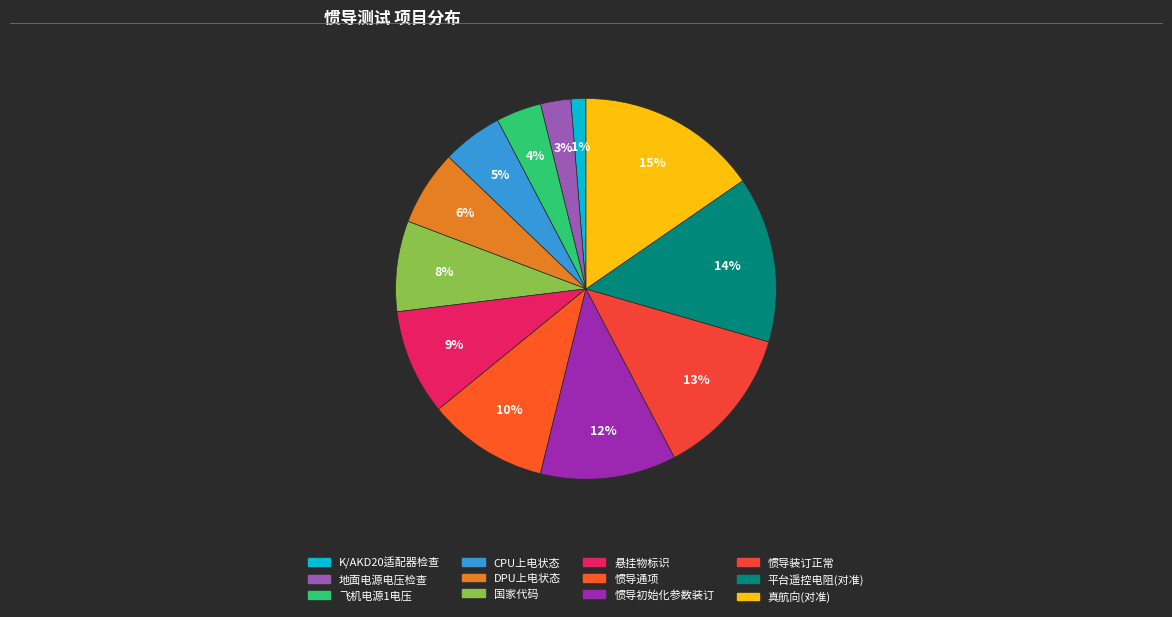

Between 真航向(对准) and 惯导通项, which is larger?

真航向(对准)